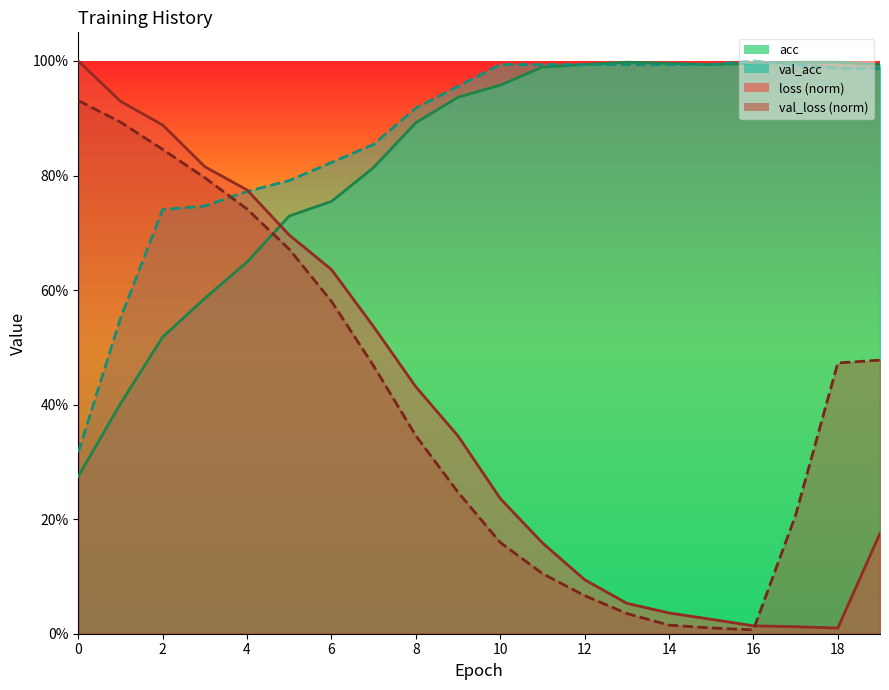

How many series are shown in this chart?

4